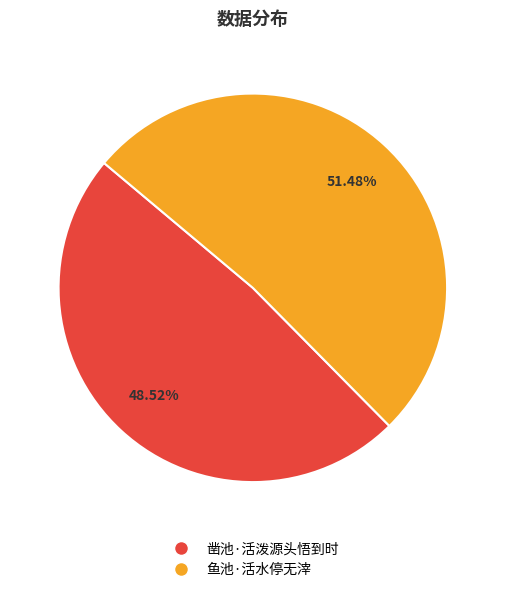

Which has a higher value, 鱼池·活水停无滓 or 凿池·活泼源头悟到时?

鱼池·活水停无滓